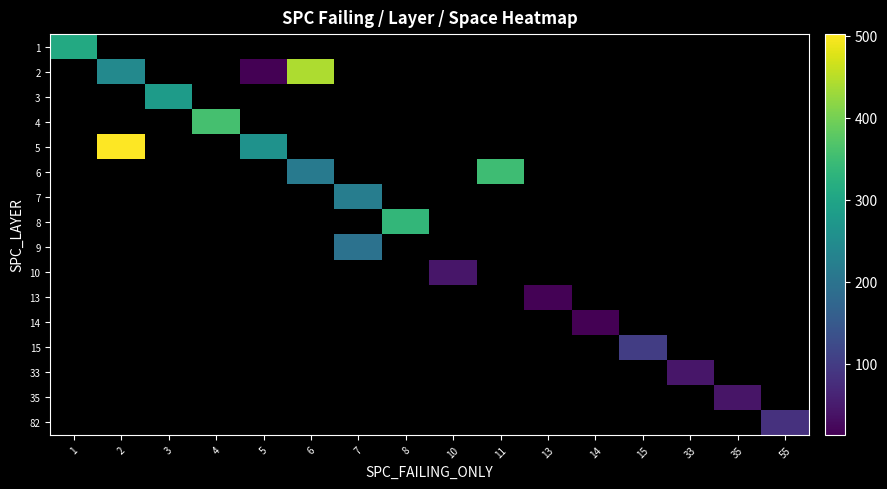

At how many categories does at least one series exceed 296?

6